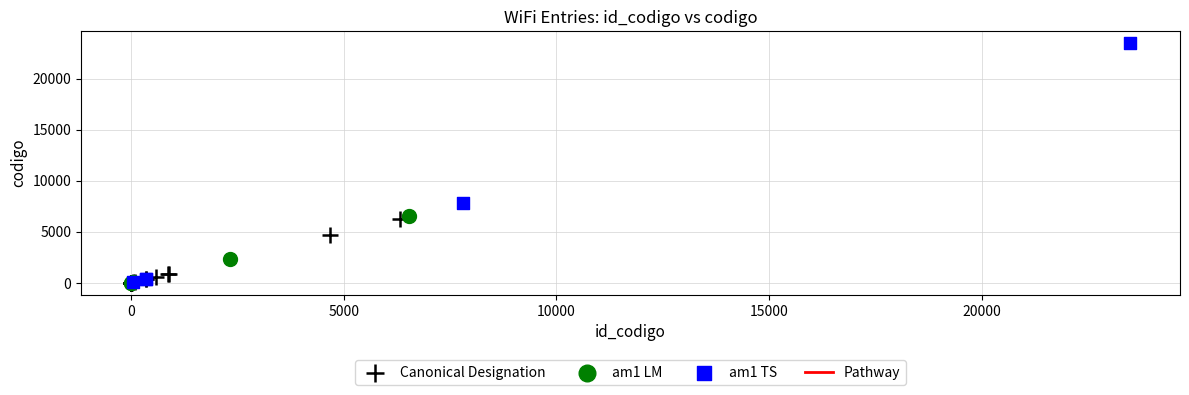

Which series has the widest spread of Y values?

am1 TS